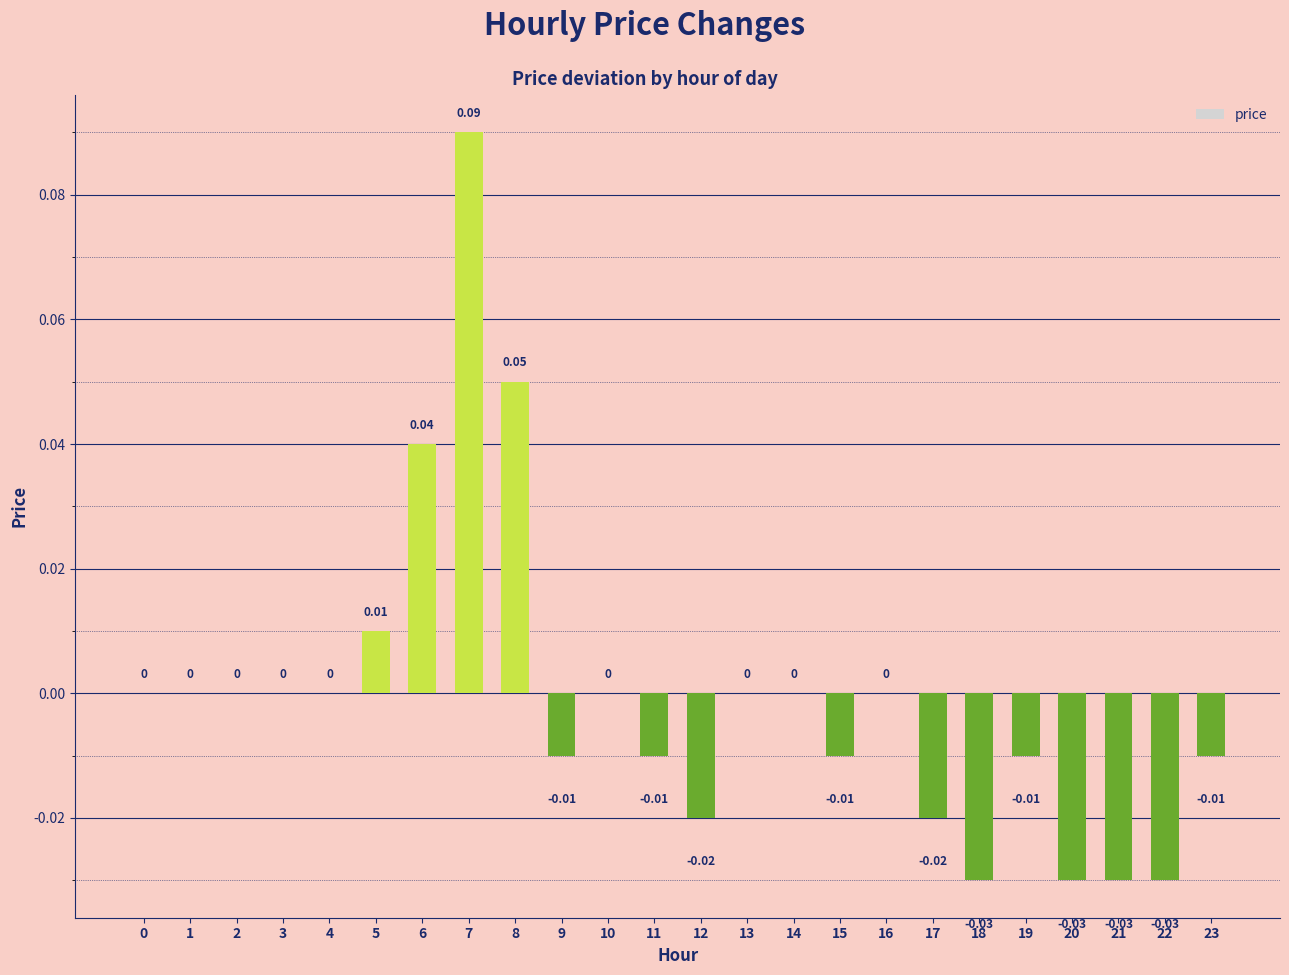

What is the change in value from 6 to 17?

-0.1